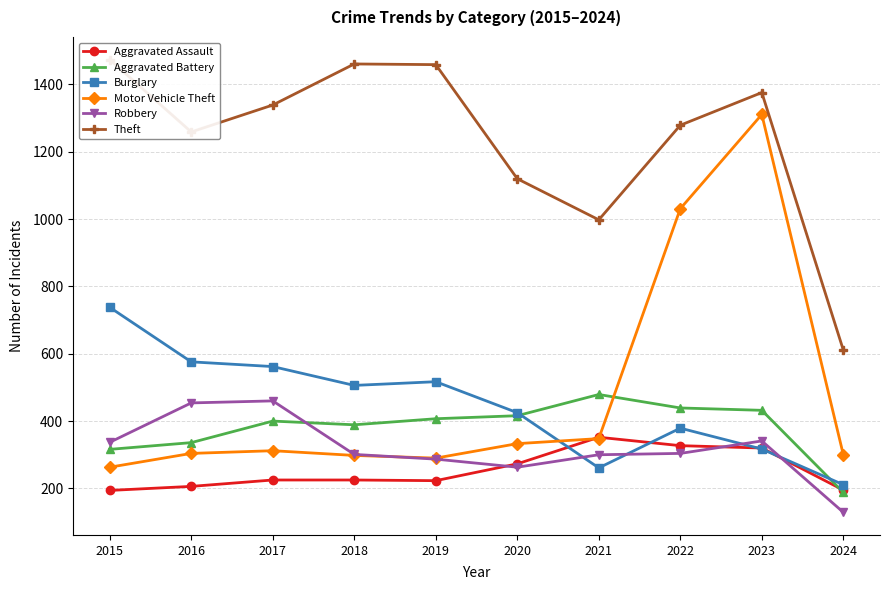

True or false: Motor Vehicle Theft has more than 2 points higher than both neighbors.

False